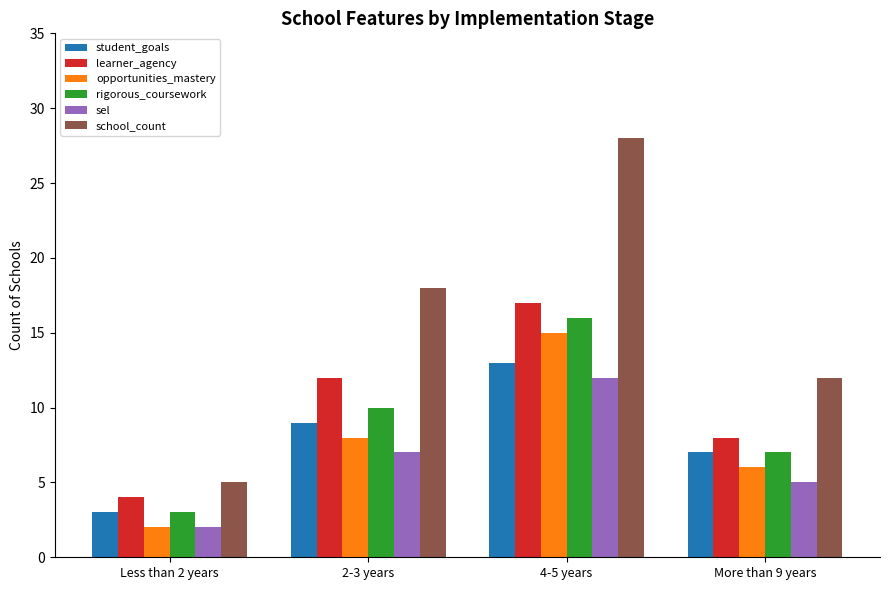

Count the number of categories in the chart.

4